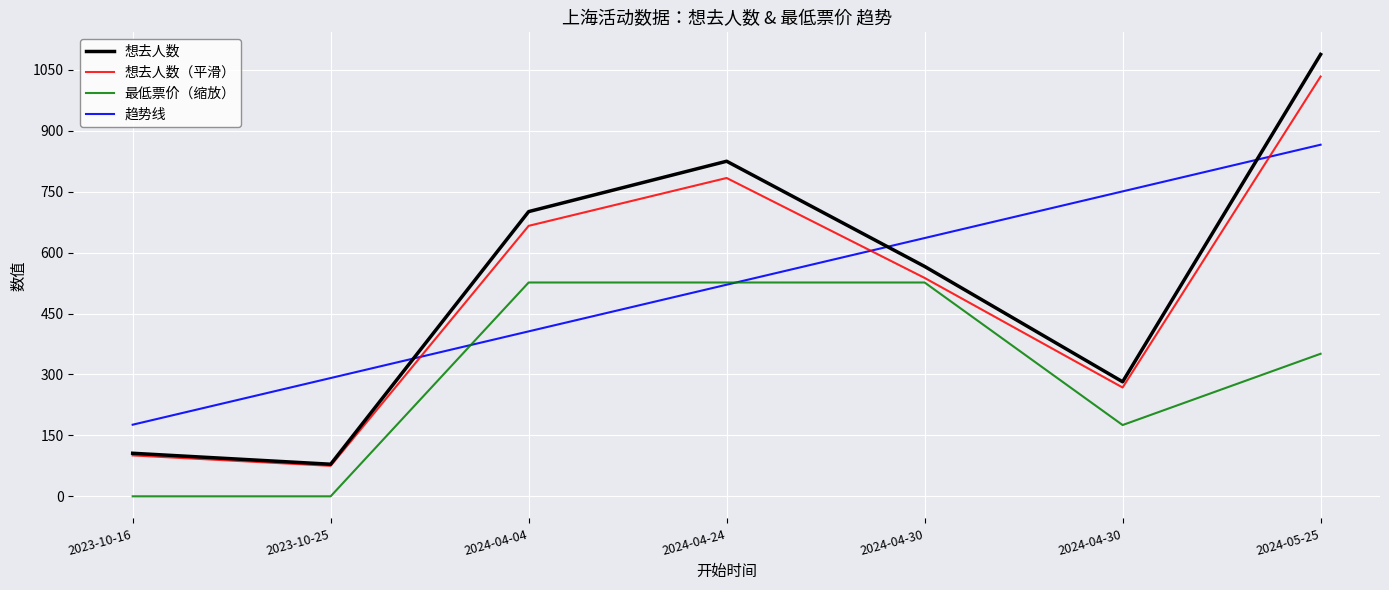

Reading left to right, extract all data points from this chart.

想去人数: 2023-10-16=106.0	2023-10-25=79.0	2024-04-04=701.0	2024-04-24=825.0	2024-04-30=566.0	2024-04-30=282.0	2024-05-25=1088.0
最低票价: 2023-10-16=0.0	2023-10-25=0.0	2024-04-04=526.5	2024-04-24=526.5	2024-04-30=526.5	2024-04-30=175.5	2024-05-25=351.0